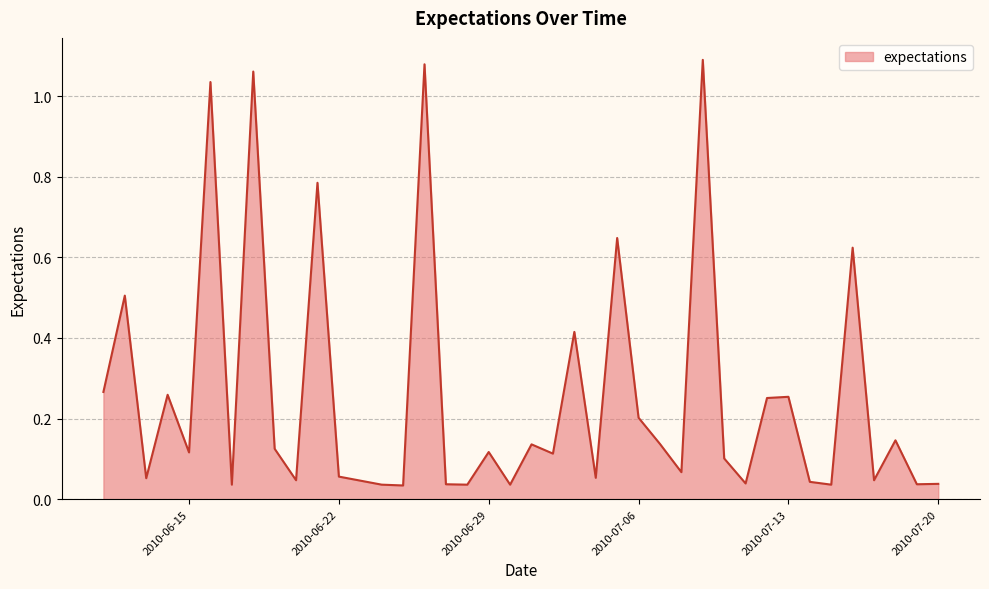

What is the label of the 6th point from the right?

2010-7-15